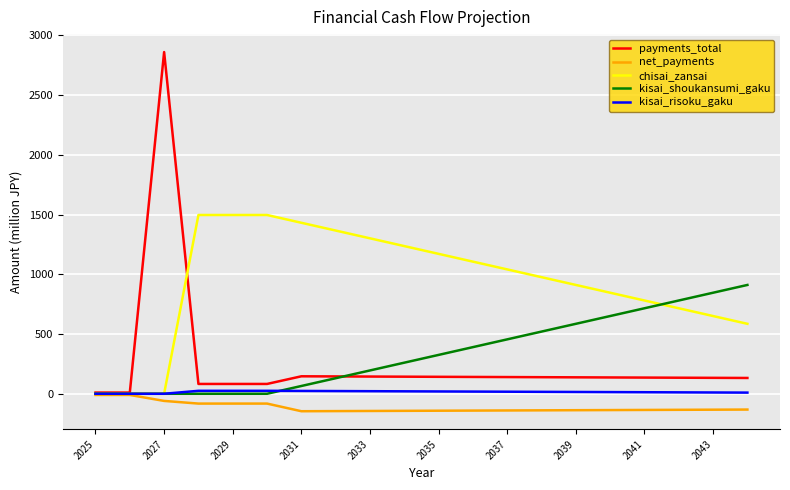

Which series has the largest total across all categories?

chisai_zansai